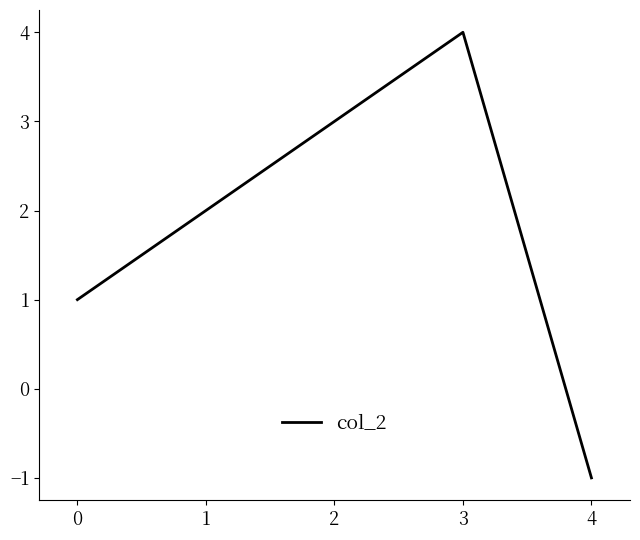

List the labels in order of value, smallest first.

4, 0, 1, 2, 3